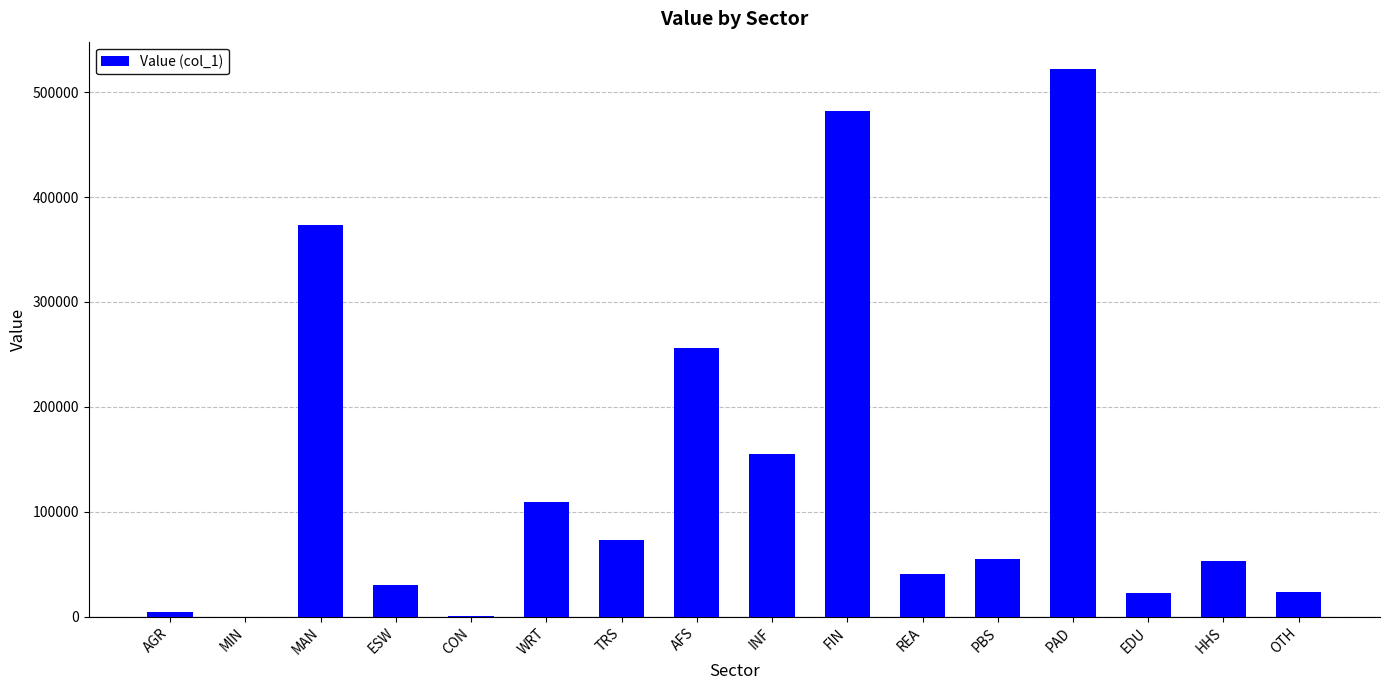

The value at REA is 69030.5. True or false?

False